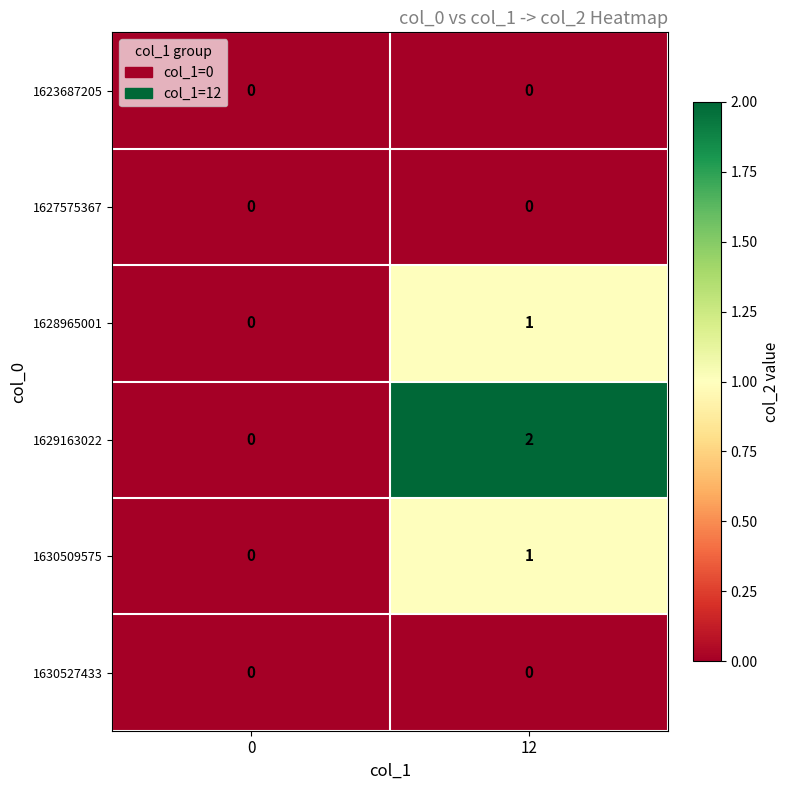

Which series has the largest range (max minus min)?

1629163022